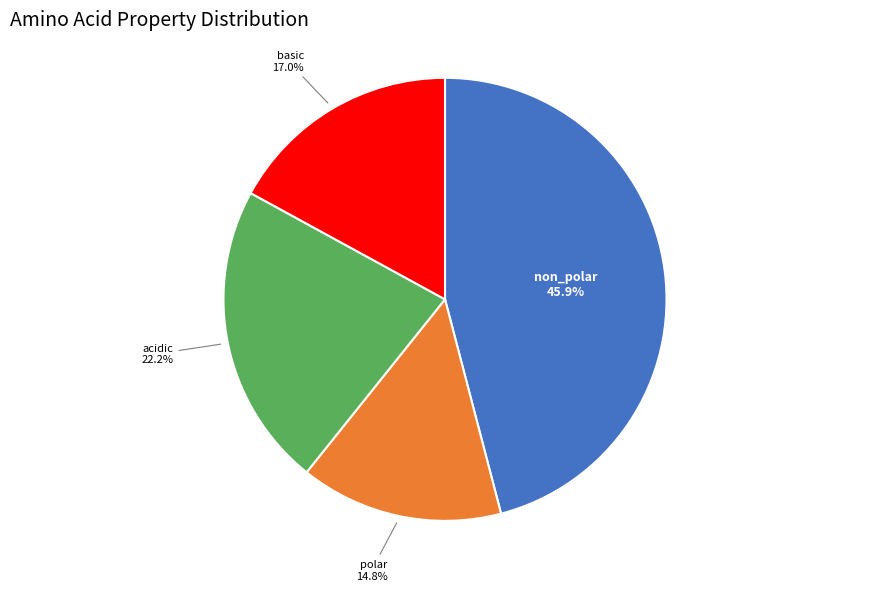

Is there any slice that represents more than half of the pie?

No